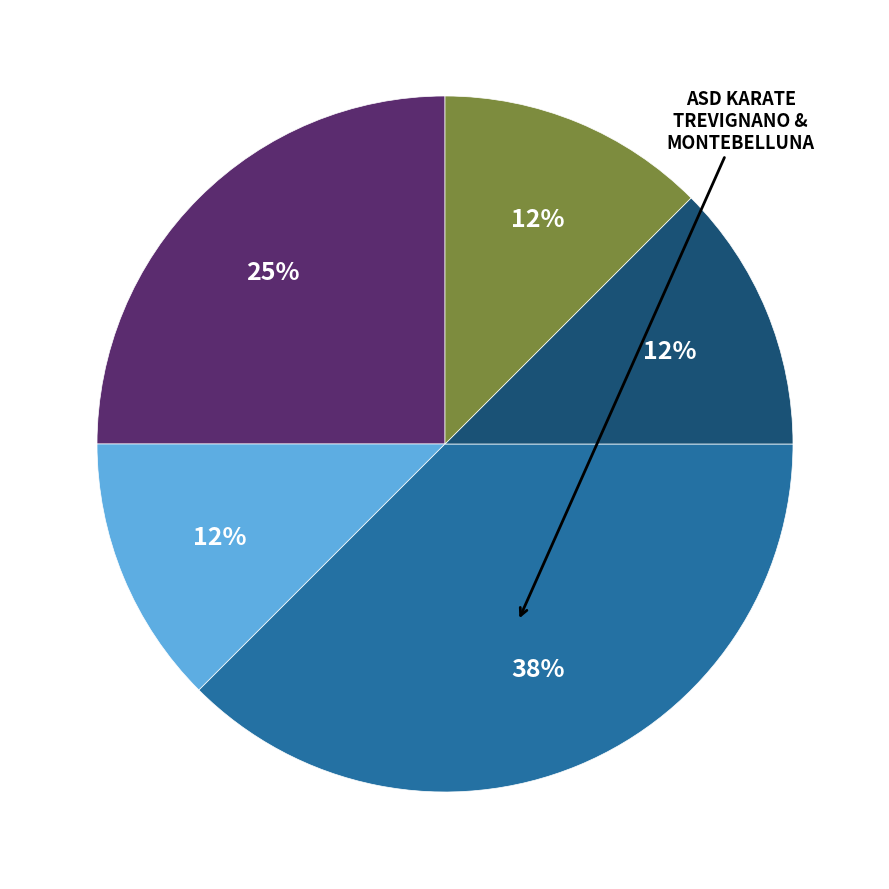

How many segments does this pie chart have?

5